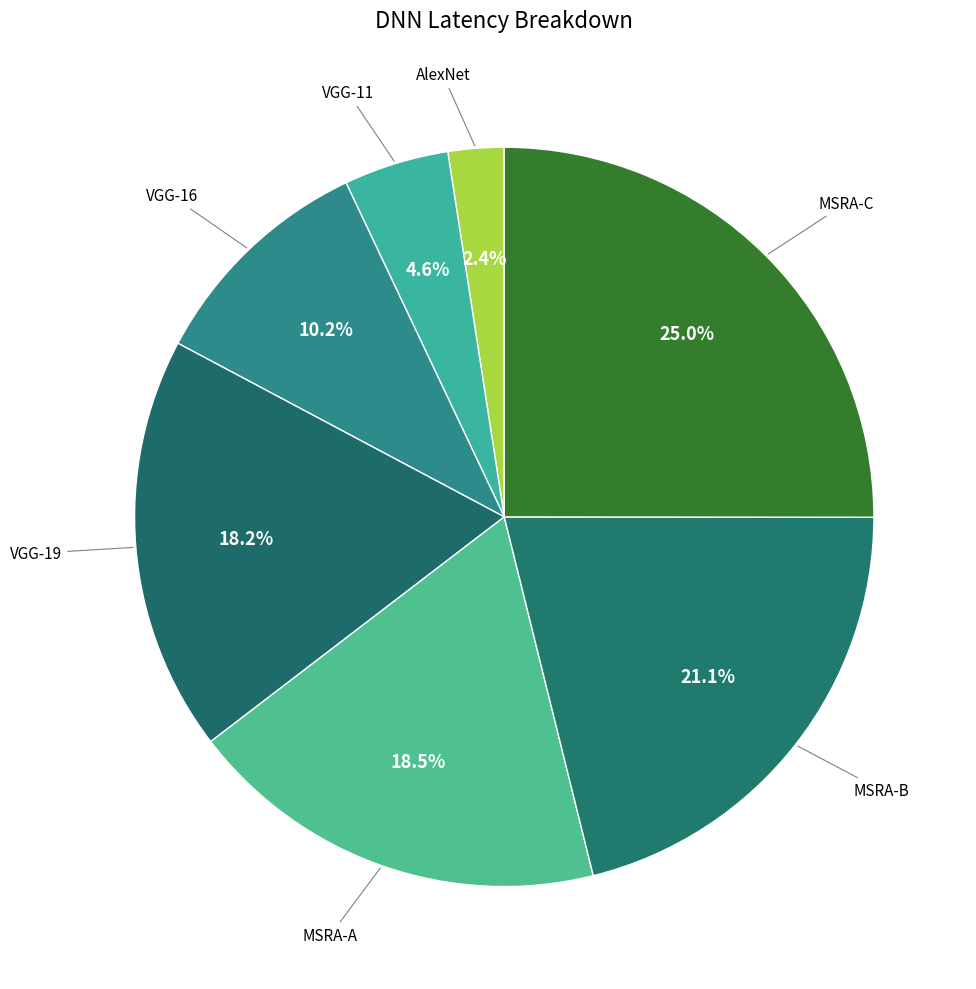

How many segments does this pie chart have?

7